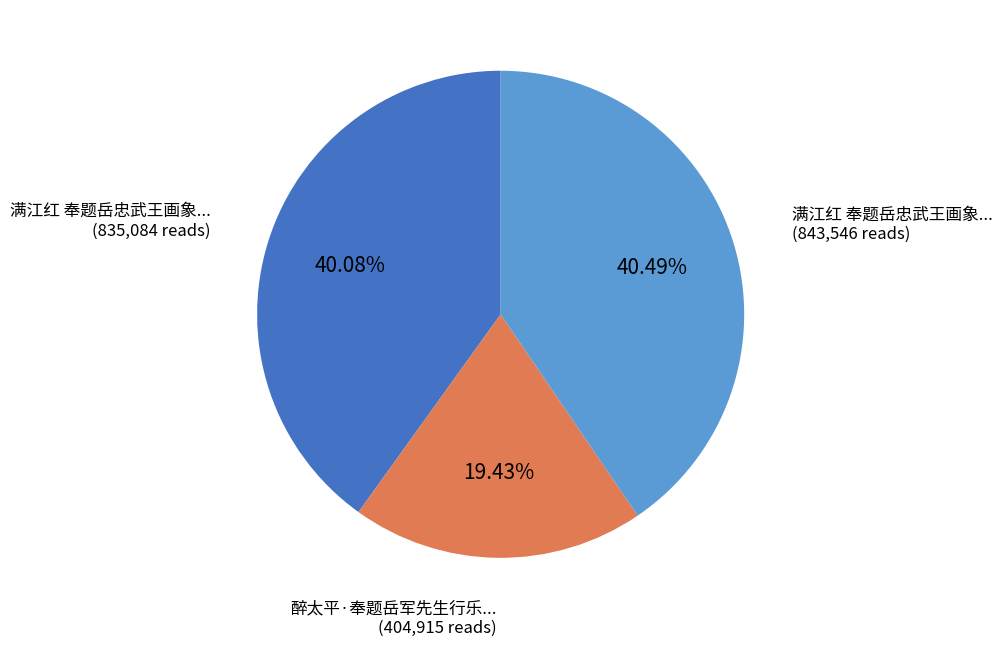

Is there any slice that represents more than half of the pie?

No